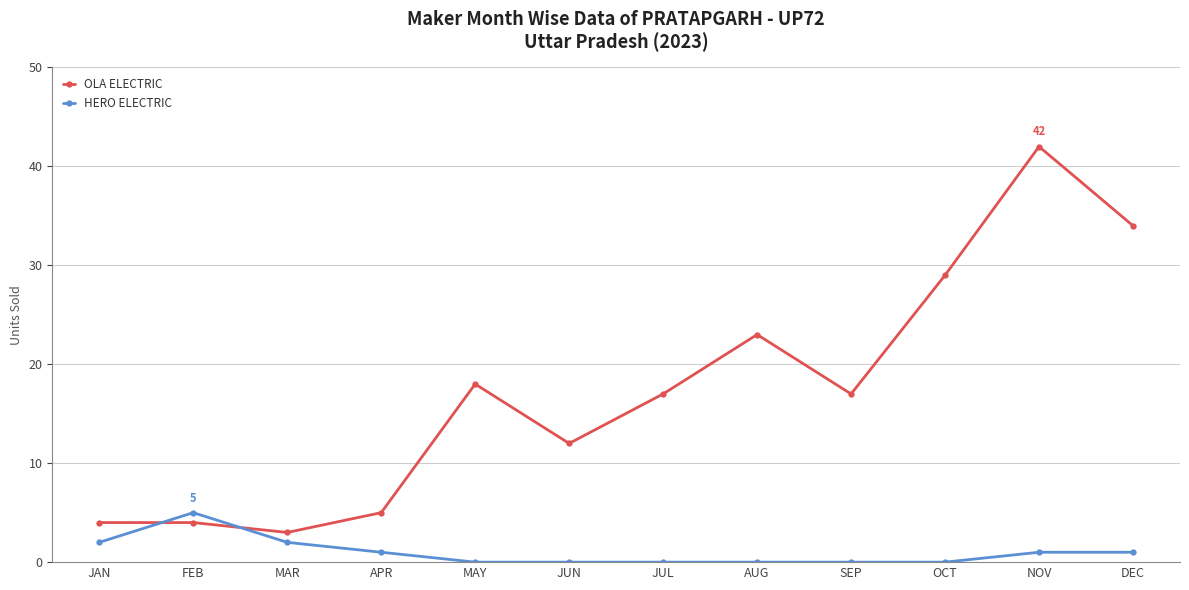

Rank the series by their average value, from lowest to highest.

HERO ELECTRIC, OLA ELECTRIC